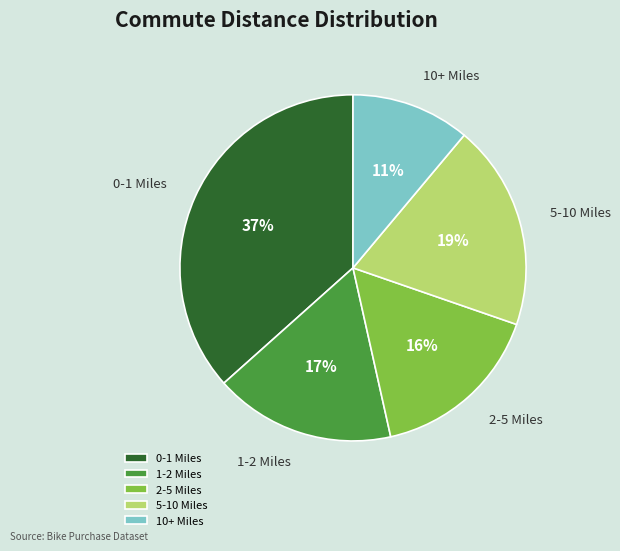

Rank the categories by value from lowest to highest.

10+ Miles, 2-5 Miles, 1-2 Miles, 5-10 Miles, 0-1 Miles